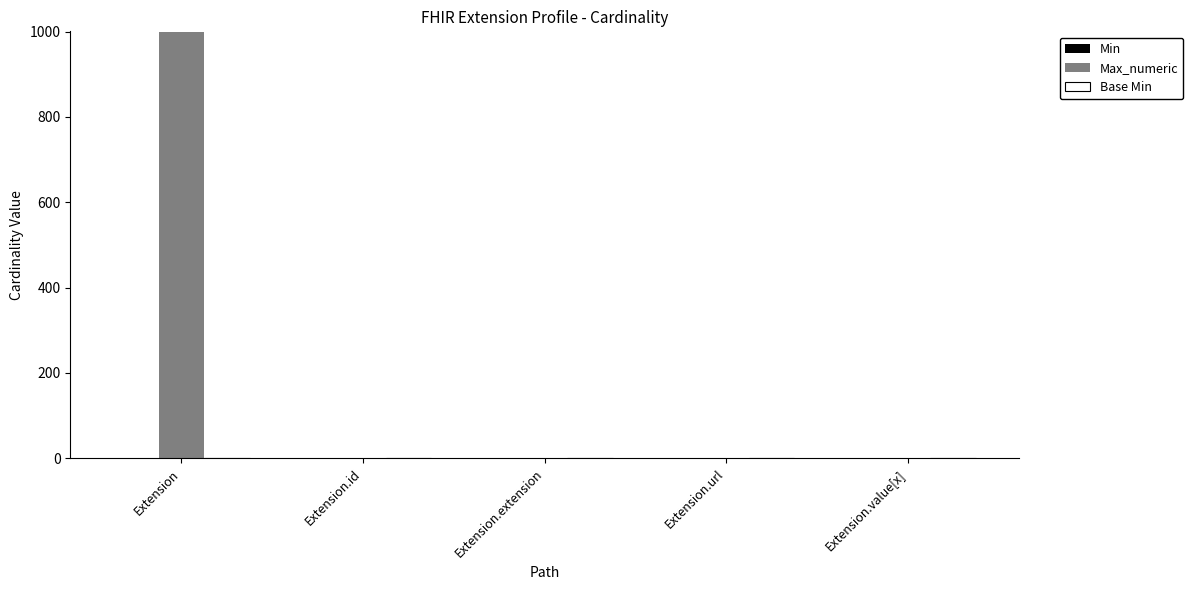

Are the bars grouped side by side (vs. stacked)?

Yes